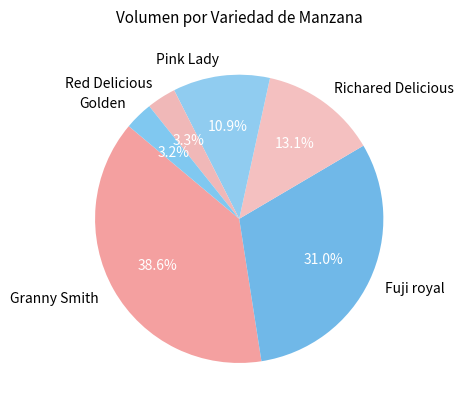

To the nearest percent, what is the difference between the Granny Smith and Fuji royal slice percentages?

8%